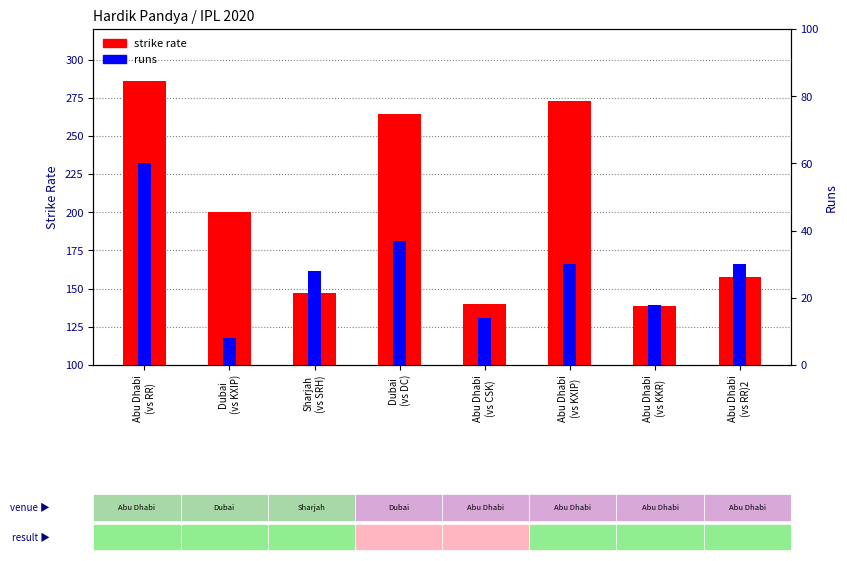

Which series has the largest total across all categories?

strike rate